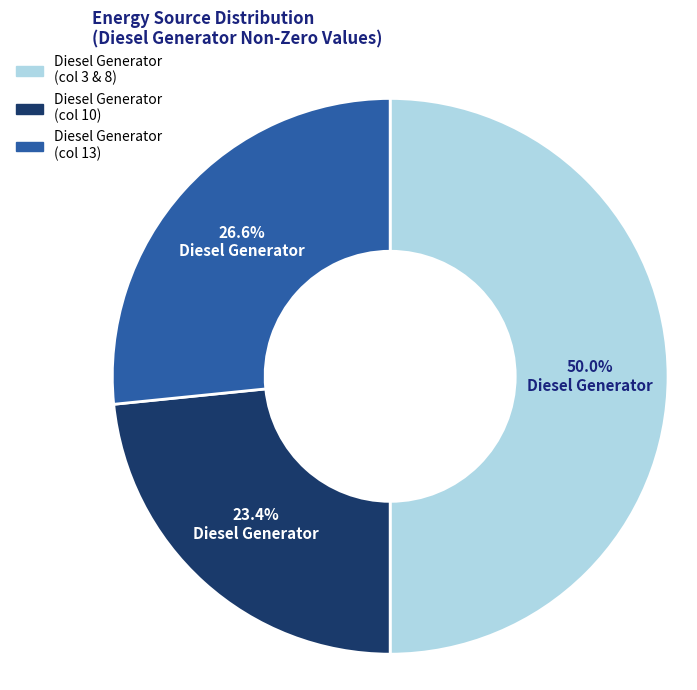

How many slices are in this pie chart?

3